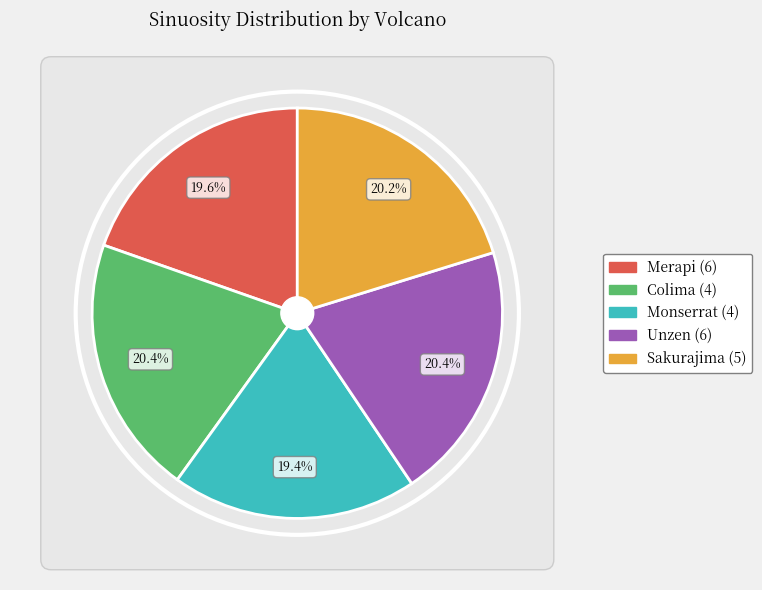

Does Unzen (6) represent more than half of the total?

No